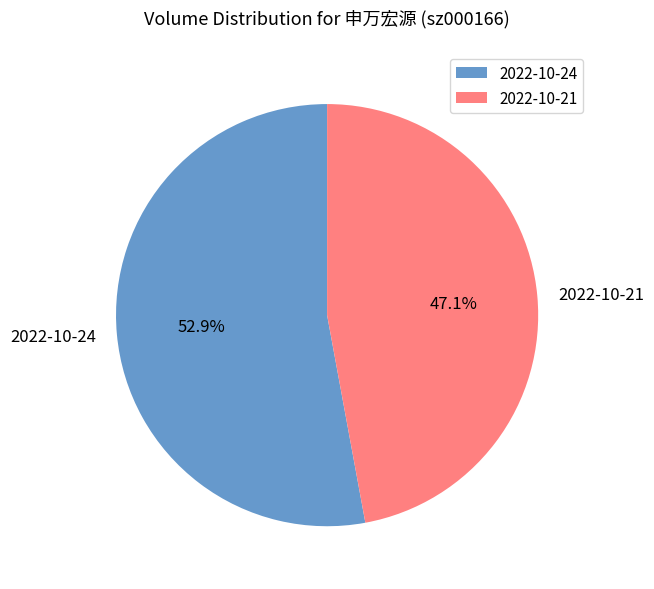

Do 2022-10-21 and 2022-10-24 together represent more than half of the pie?

Yes